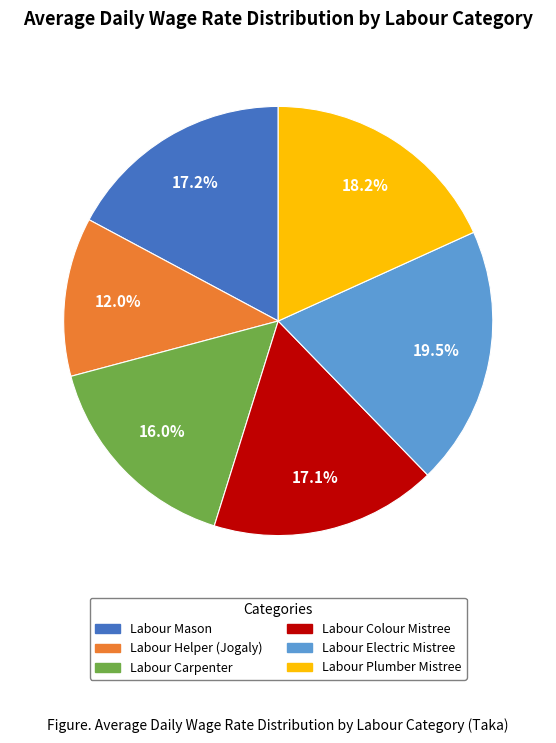

Which slice is the smallest?

Labour Helper (Jogaly)